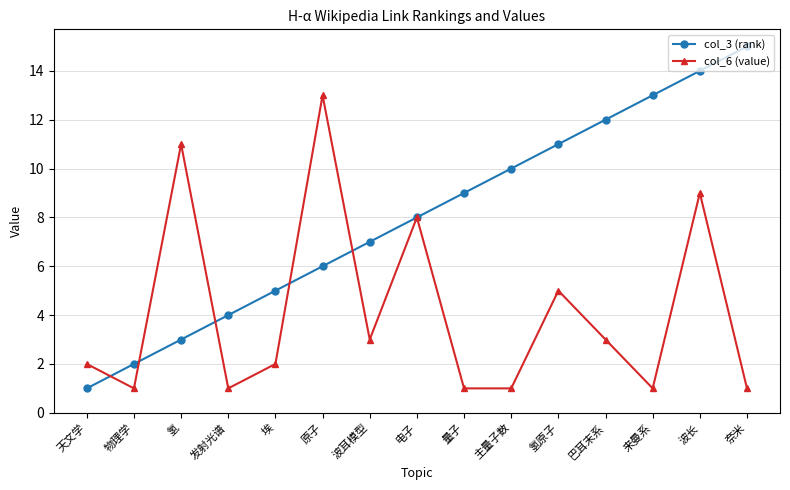

Between which two adjacent categories do col_3 (rank) and col_6 (value) first intersect?

天文学 and 物理学